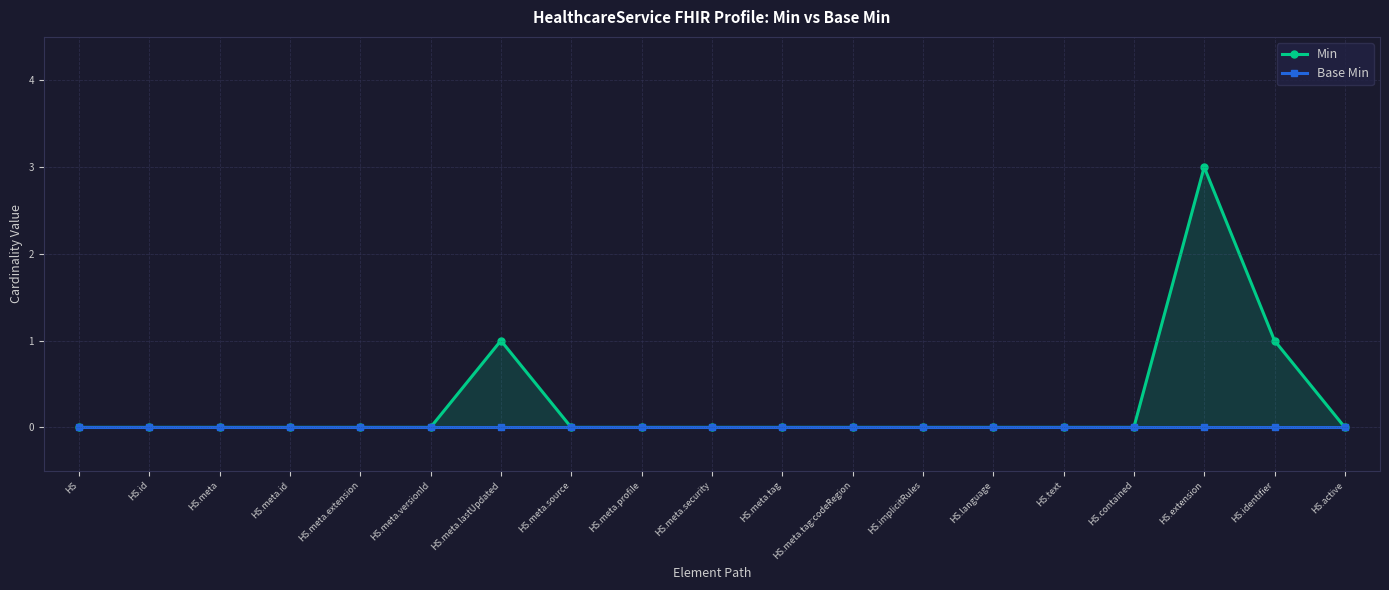

Does the chart display data point markers on the line(s)?

Yes